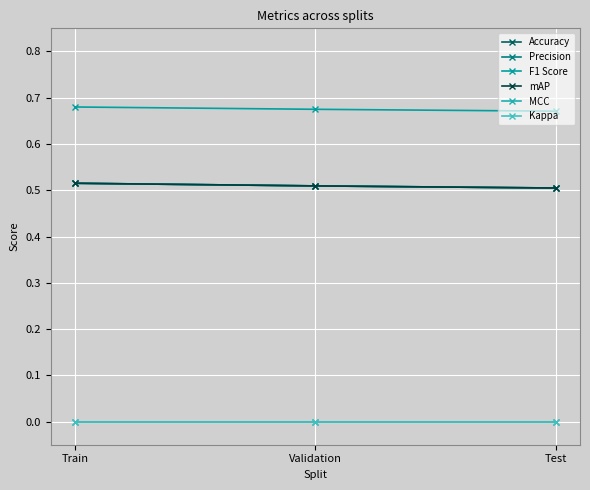

Rank the series at Validation from highest to lowest value.

F1 Score, Accuracy, Precision, mAP, MCC, Kappa